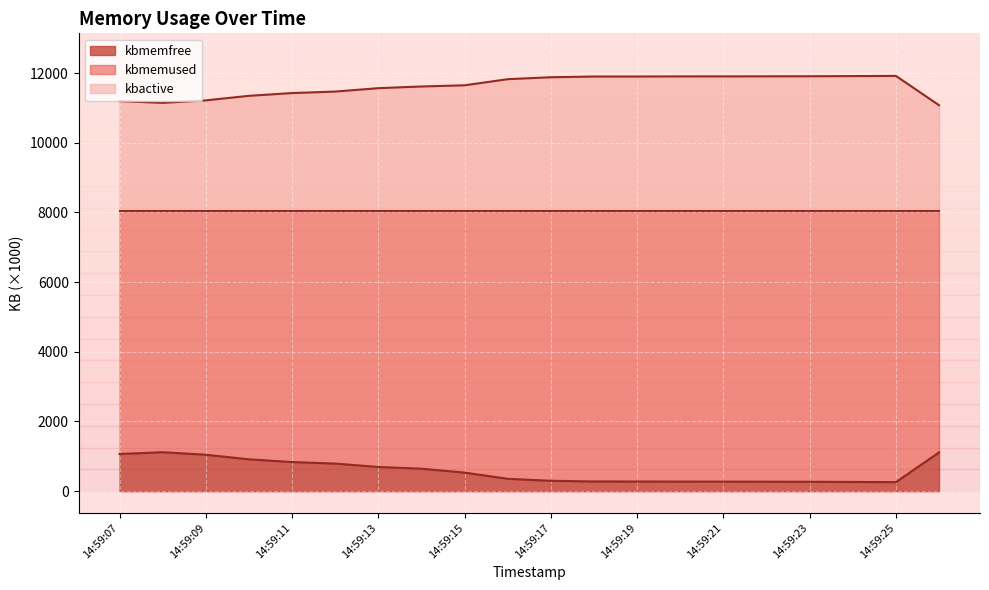

Count the number of categories in the chart.

20